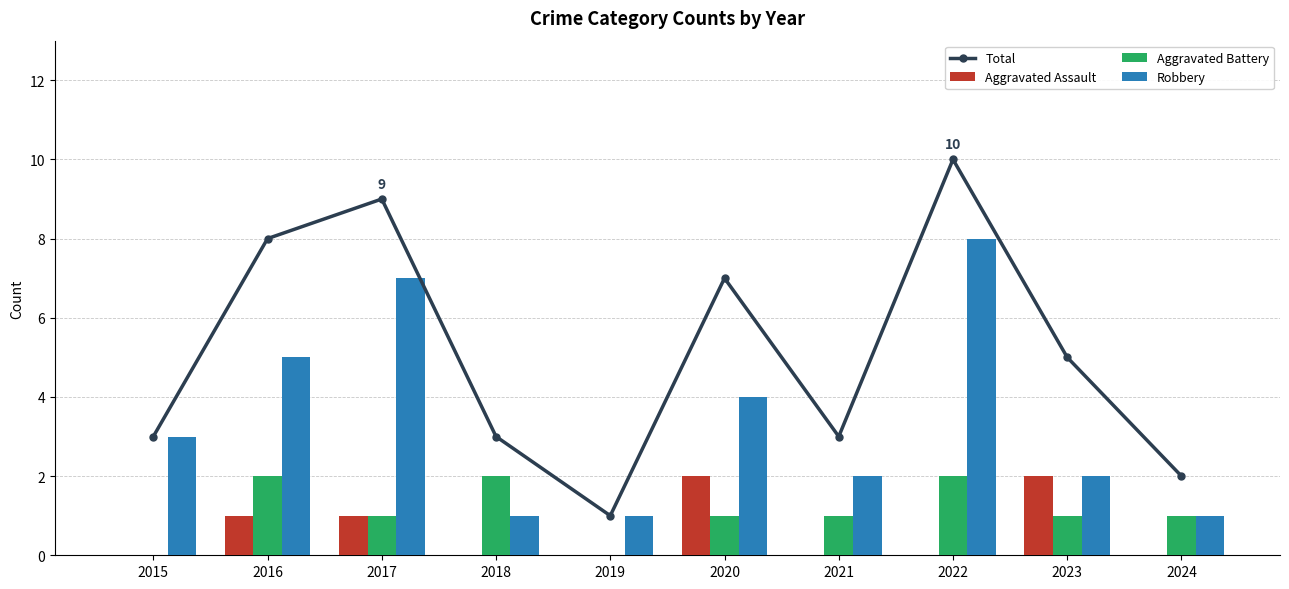

At 2023, list the series in order from smallest to largest.

Aggravated Battery, Aggravated Assault, Robbery, Total